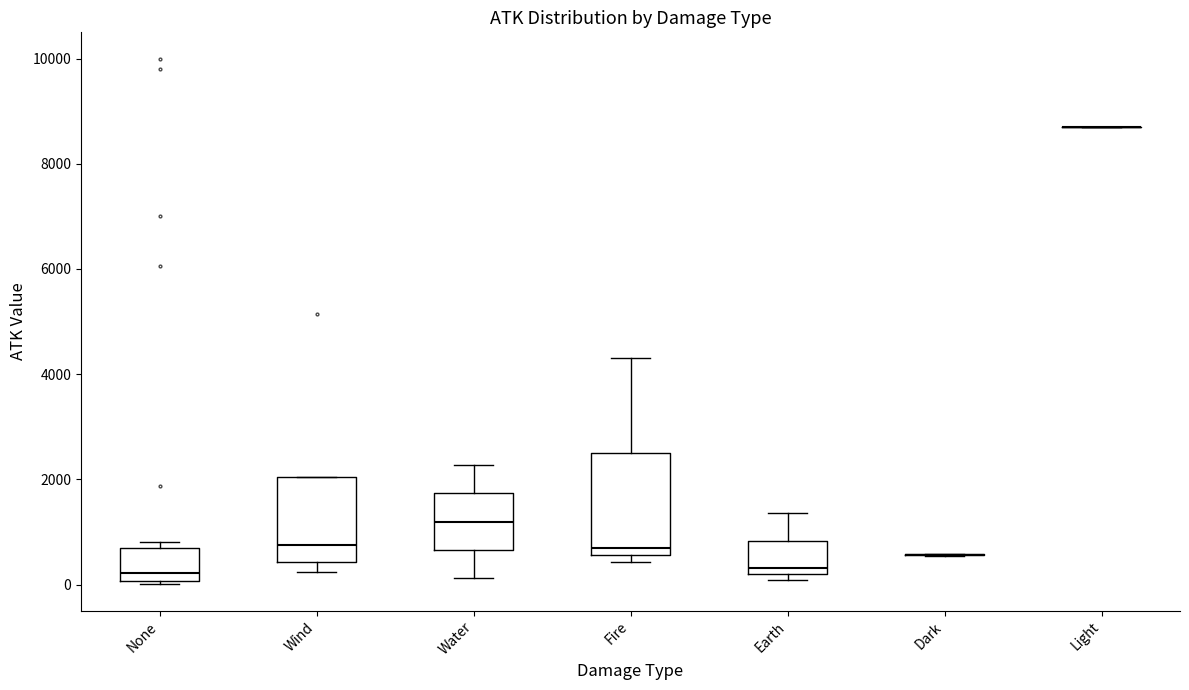

Comparing the boxes themselves (not the whiskers), which one is the tallest?

Fire